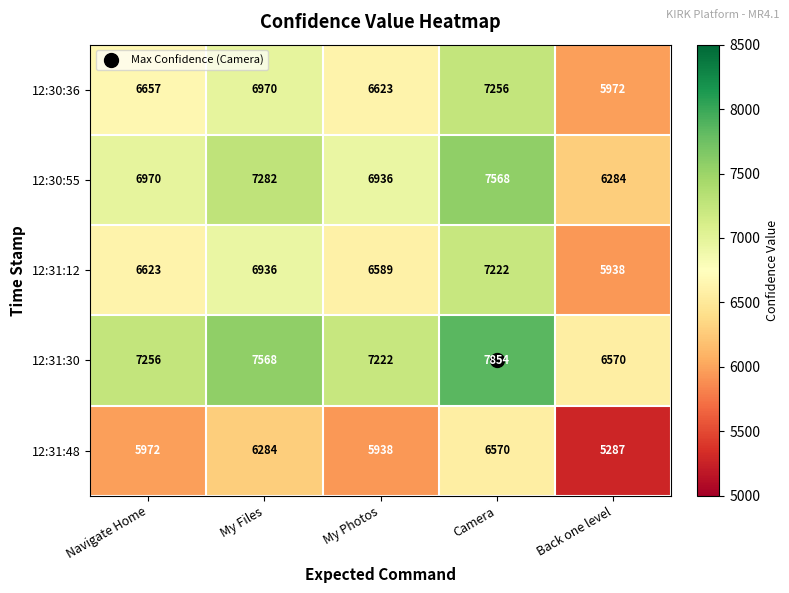

What is the spread (max minus min) of values at Camera?

1284